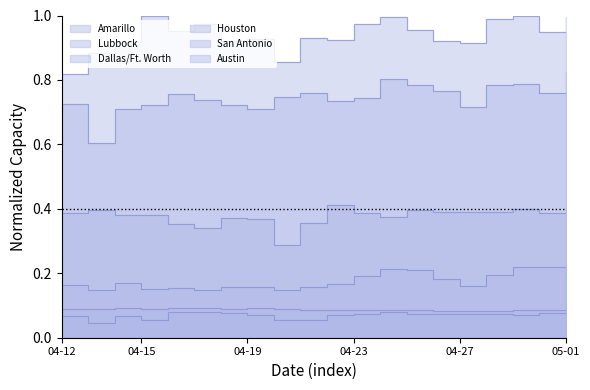

What is the difference between the maximum and second lowest values in the Austin series?

0.1